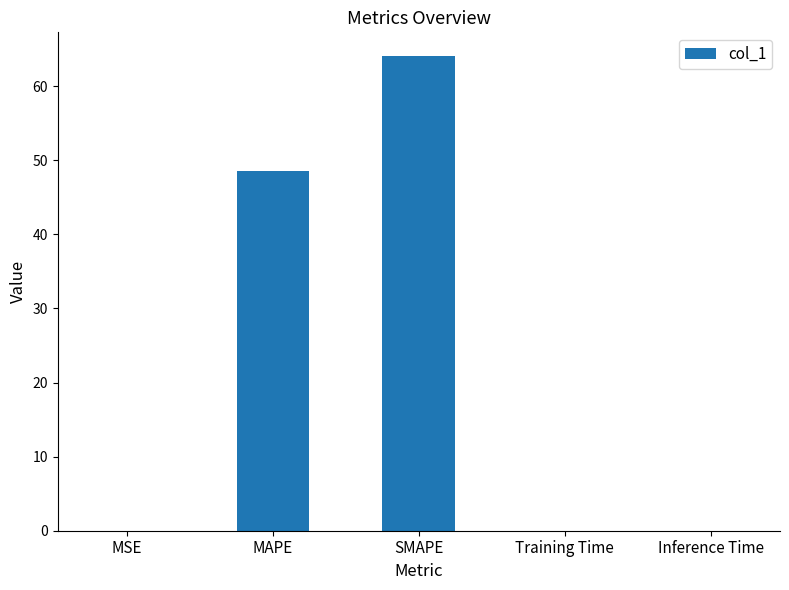

The chart shows a value of 0.0 at Inference Time. True or false?

True